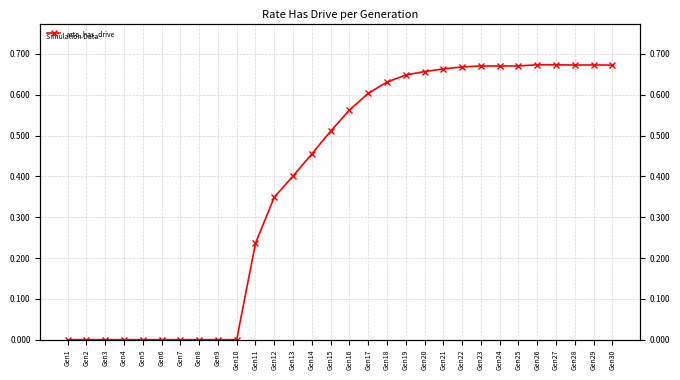

What is the value of the 26th point from the left?

0.7